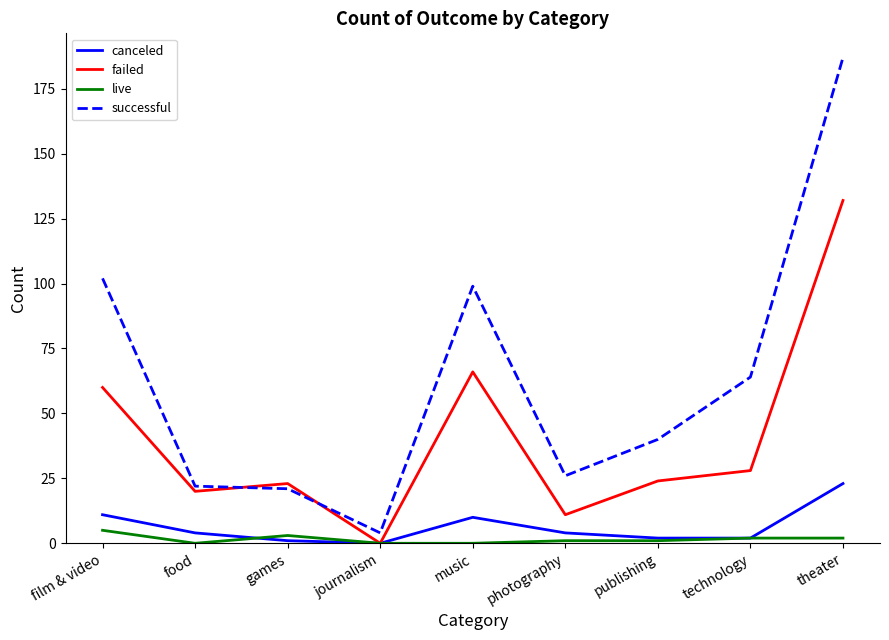

Is it true that successful equals 300 at theater?

False